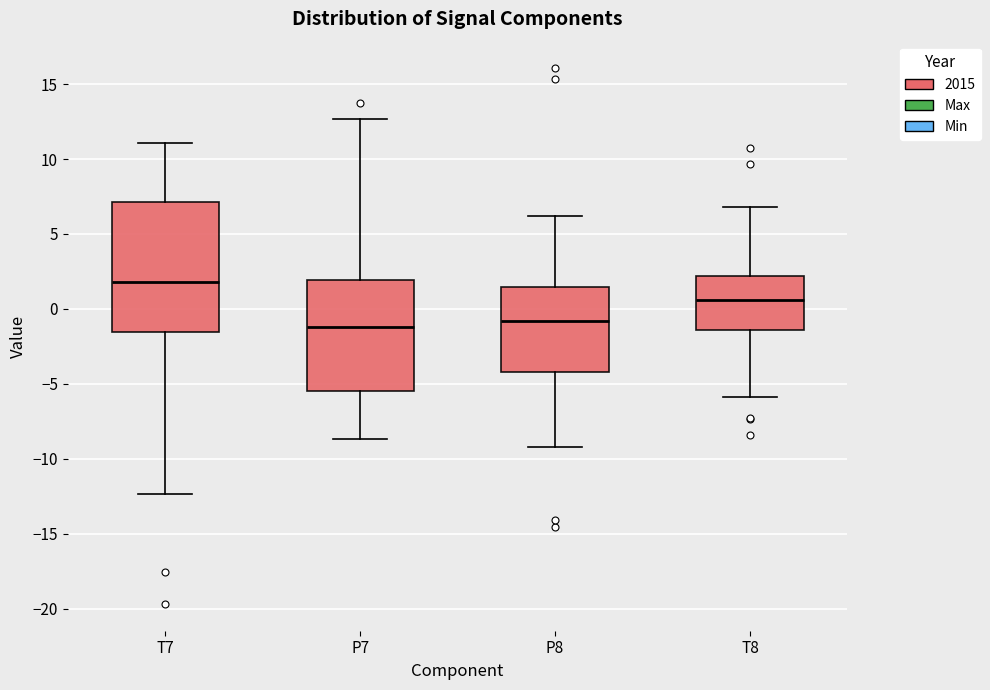

Reading left to right, read every box against the y-axis: the position of its median line, the range the box covers, and the ends of its whiskers. The values are not printed on the chart, so give them approximately, as read against the axis.

T7: median 2.0, box -1.5 to 7.0, whiskers -12.5 to 11.0
P7: median -1.0, box -5.5 to 2.0, whiskers -8.5 to 12.5
P8: median -1.0, box -4.0 to 1.5, whiskers -9.0 to 6.0
T8: median 0.5, box -1.5 to 2.0, whiskers -6.0 to 7.0